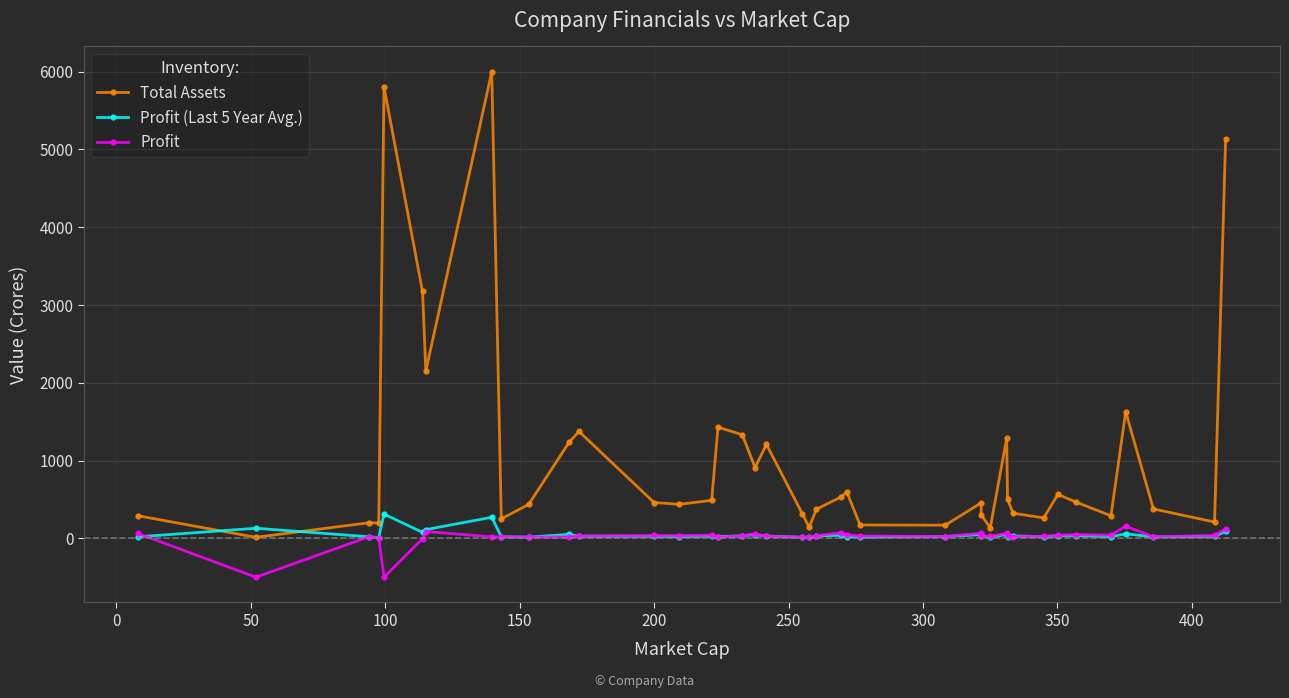

Which series has the largest range (max minus min)?

Total Assets